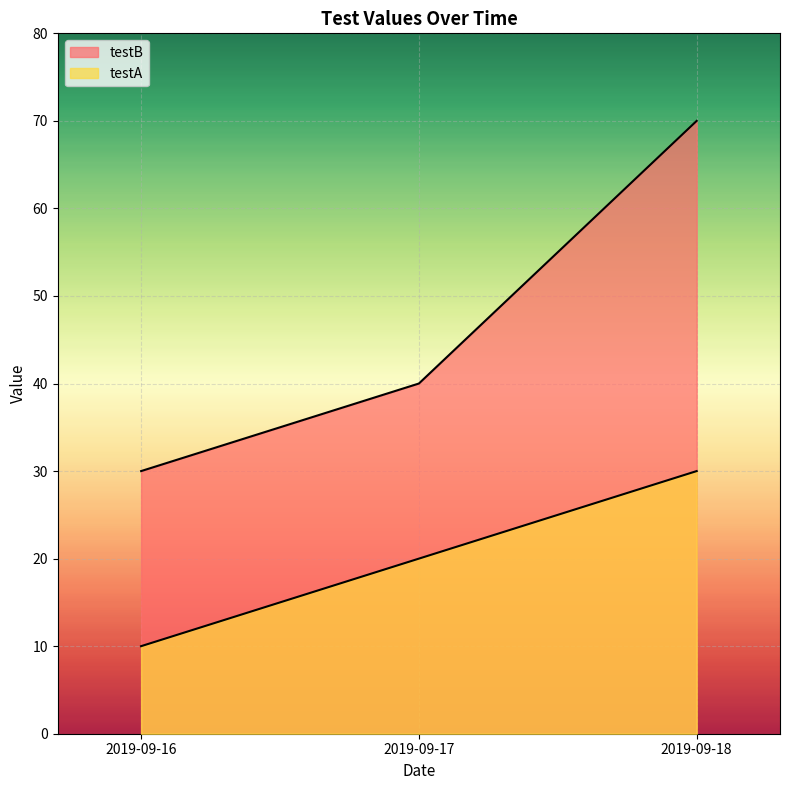

What is the difference between the testB values at 2019-09-18 and 2019-09-17?

30